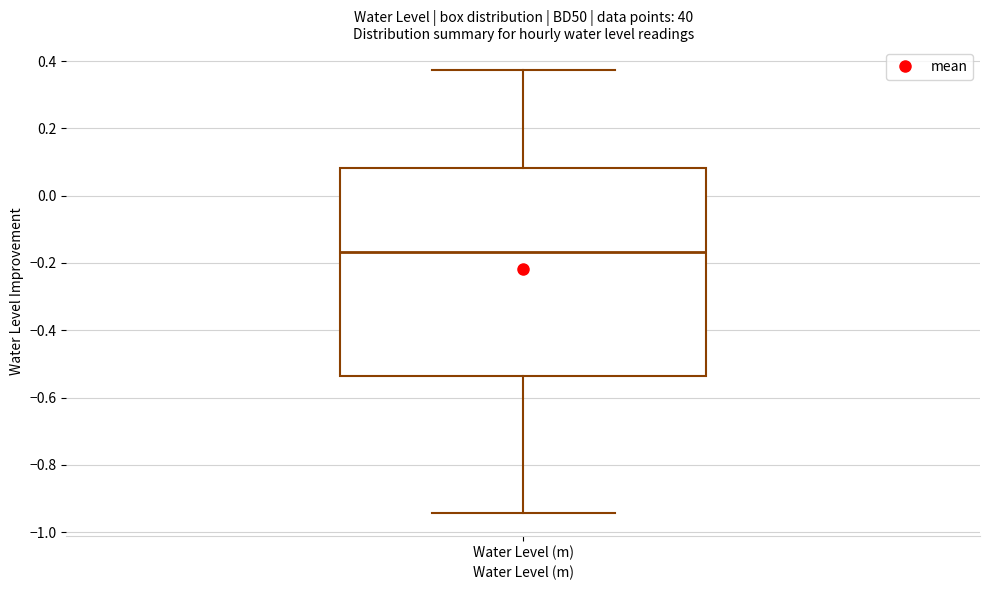

Read this box plot against the y-axis: the position of the median line, the range covered by the box, and the ends of both whiskers. The values are not printed on the chart, so give them approximately, as read against the axis.

median -0.16, box -0.54 to 0.08, whiskers -0.94 to 0.38